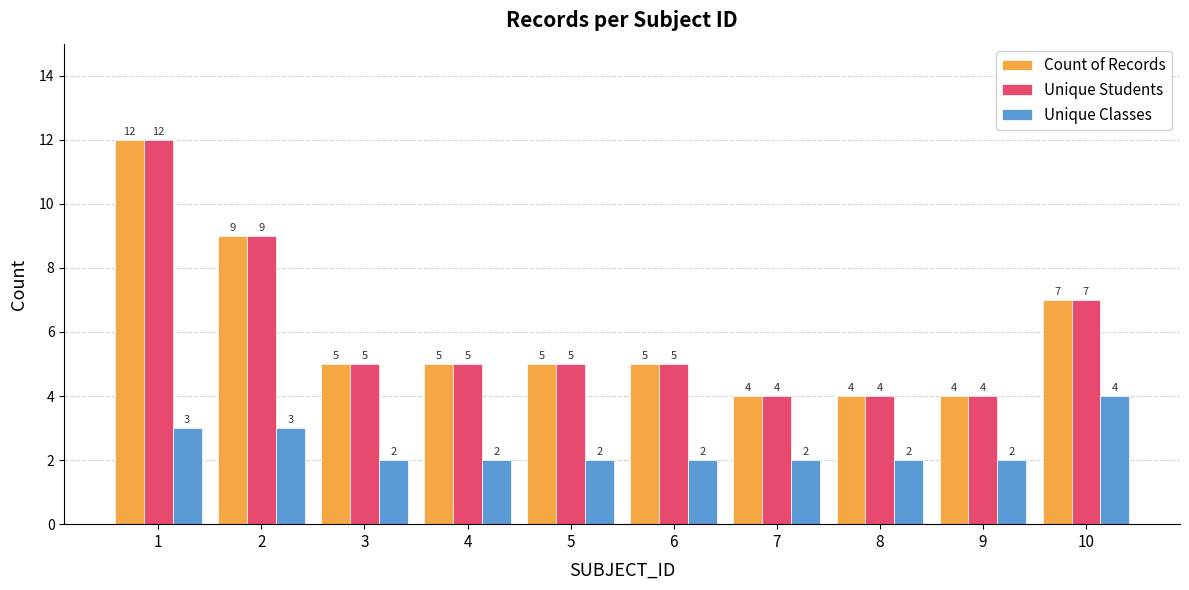

How many data points in Unique Classes are above 2?

3